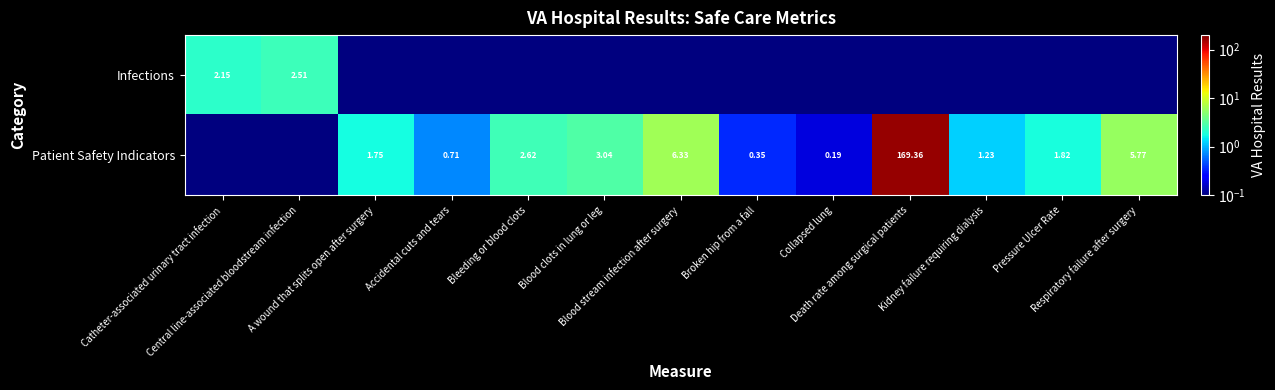

What is the difference between the Patient Safety Indicators values at Collapsed lung and Bleeding or blood clots?

2.4